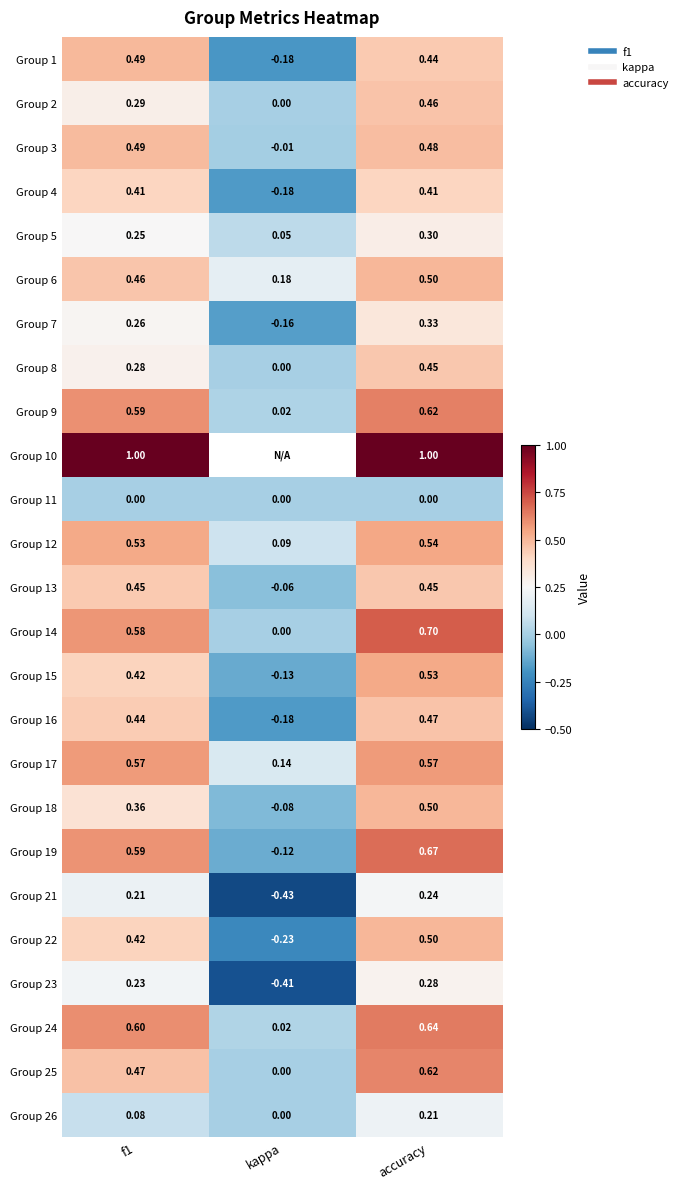

Which has a higher value, kappa or accuracy?

accuracy